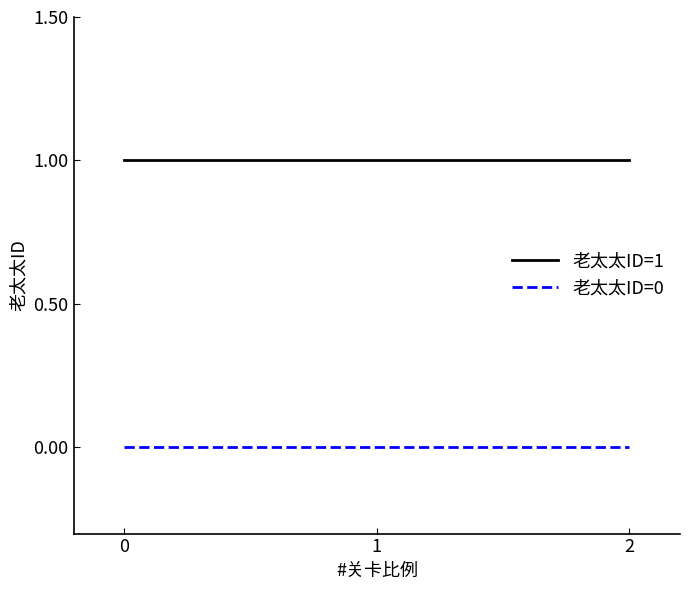

Reading left to right, what are all the values shown in this chart?

老太太ID=1: 0=1	1=1	2=1
老太太ID=0: 0=0	1=0	2=0